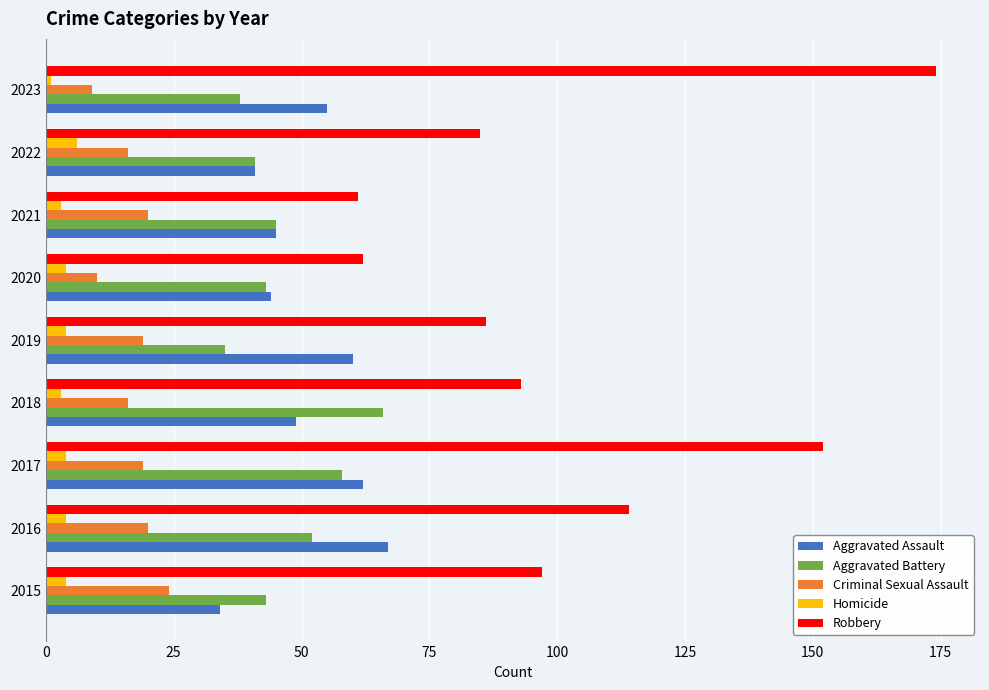

Which series has the largest total across all categories?

Robbery